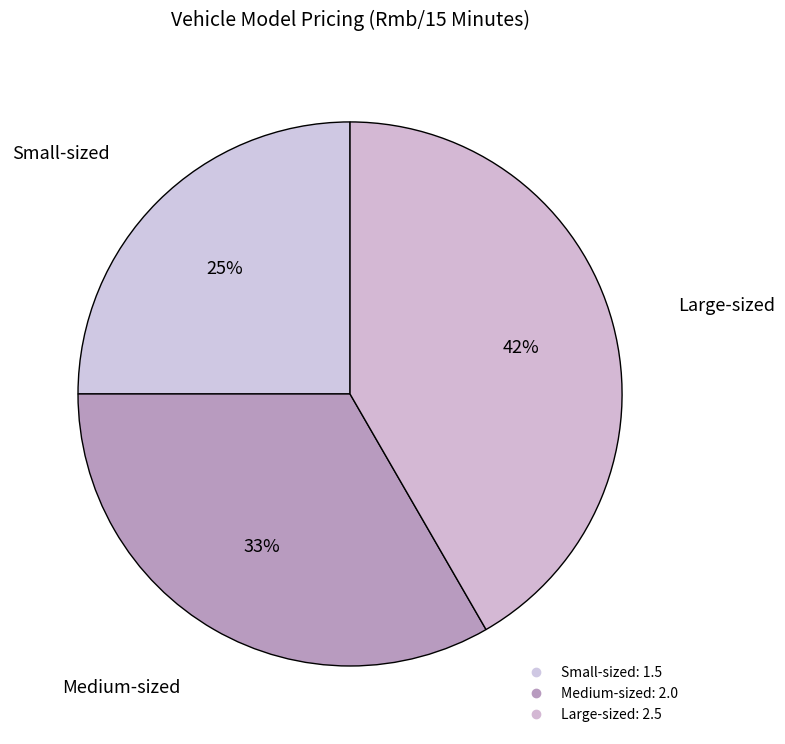

Does Medium-sized represent more than half of the total?

No